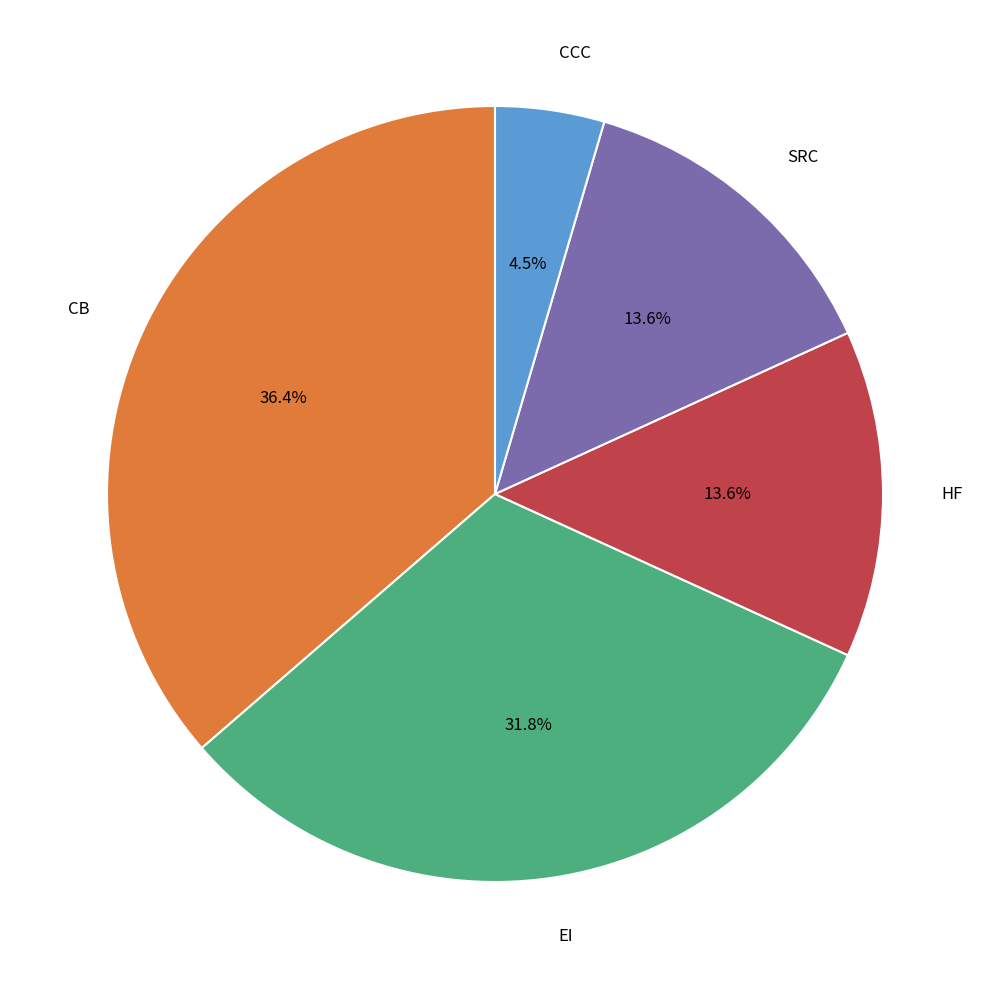

Does any single category account for the majority?

No